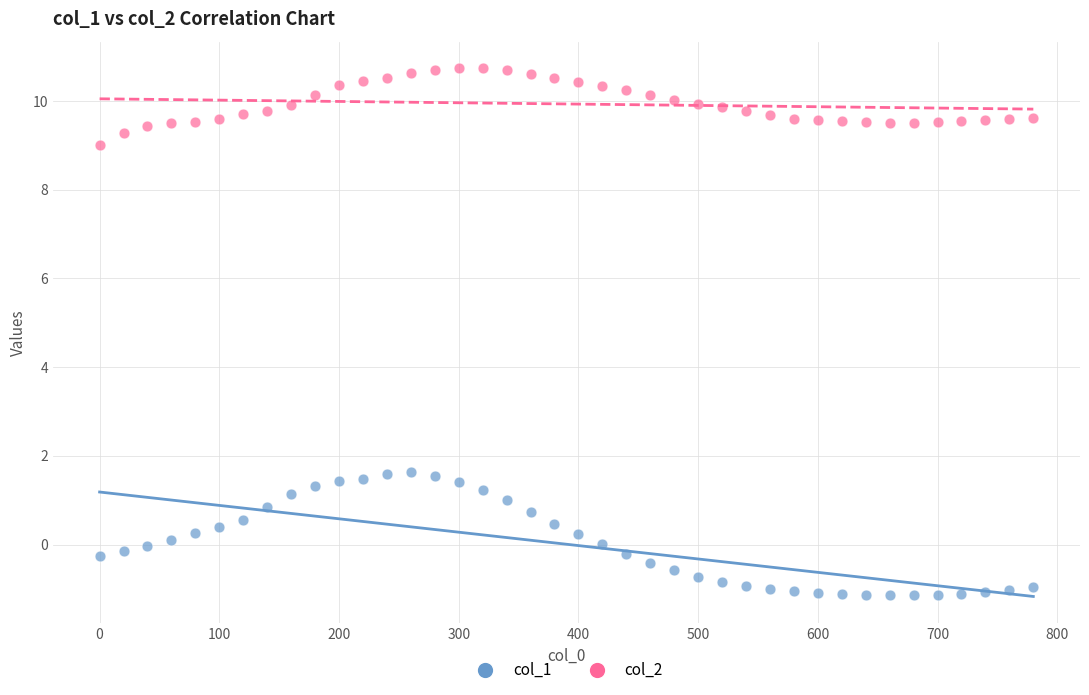

Which series contains the highest Y value?

col_2